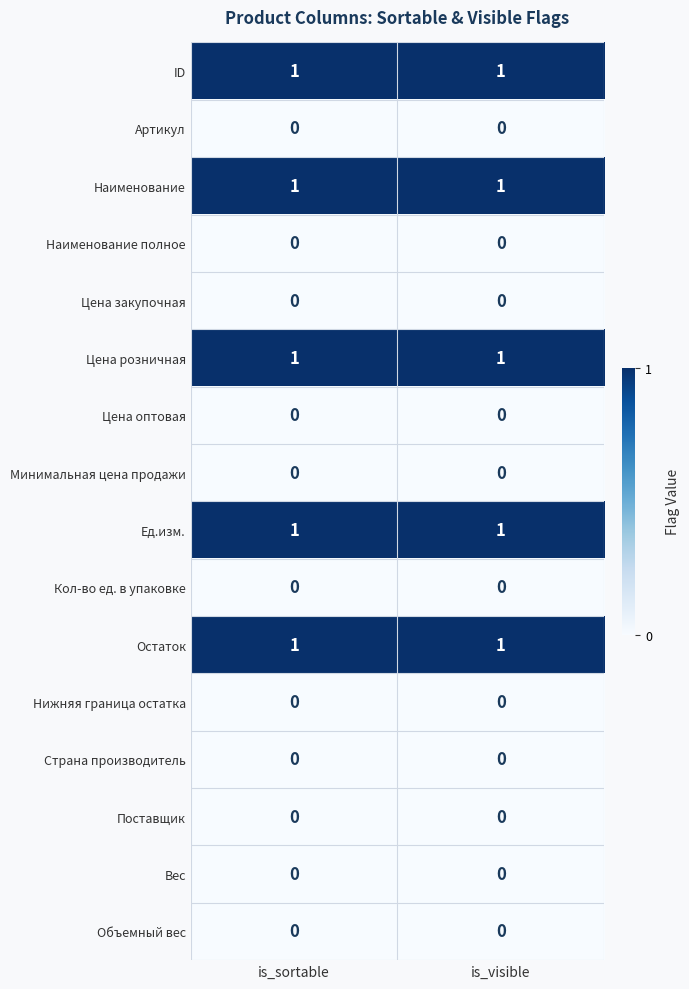

What is the difference between the highest and lowest values at is_sortable?

1